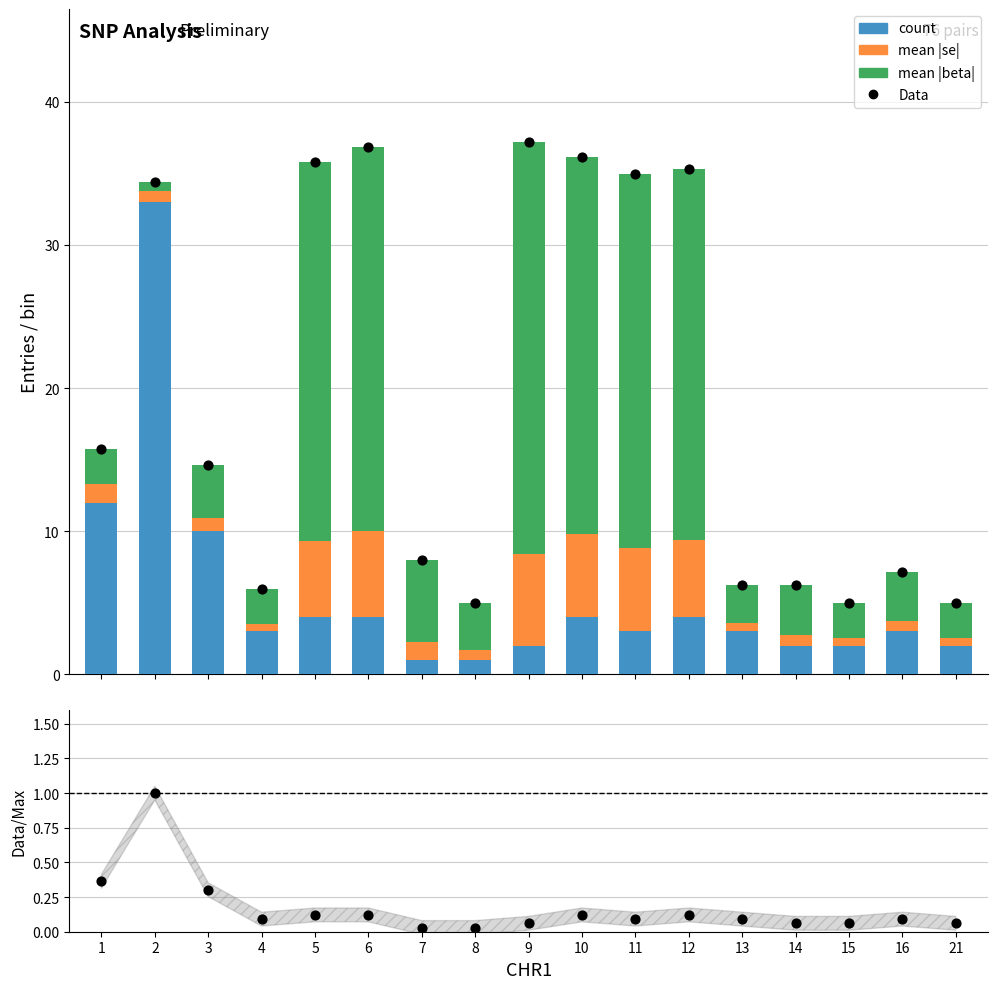

At how many categories does at least one series exceed 30?

7